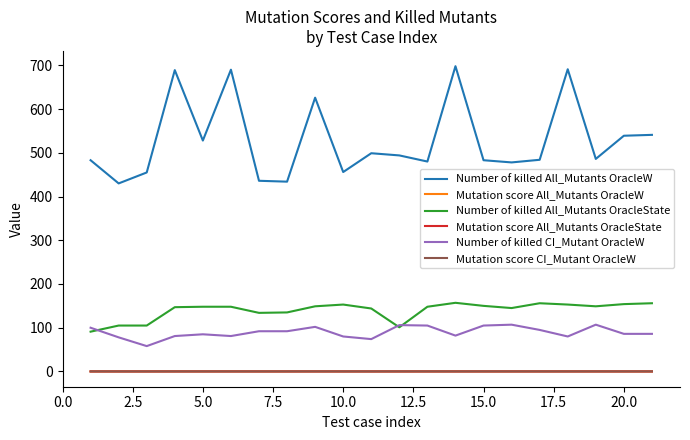

True or false: Number of killed All_Mutants OracleW has more than 1 points higher than both neighbors.

True